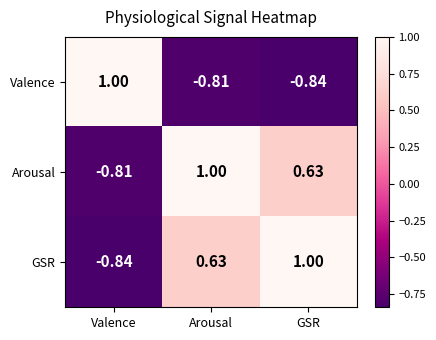

How many categories are shown in the chart?

3